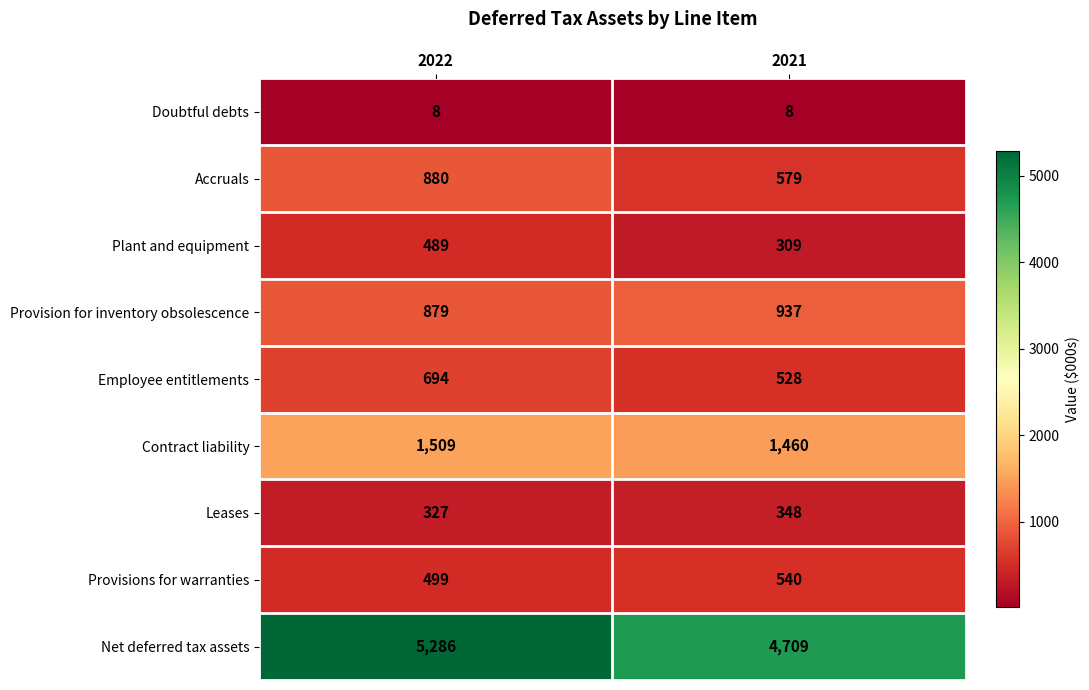

How many data points does each series have?

2